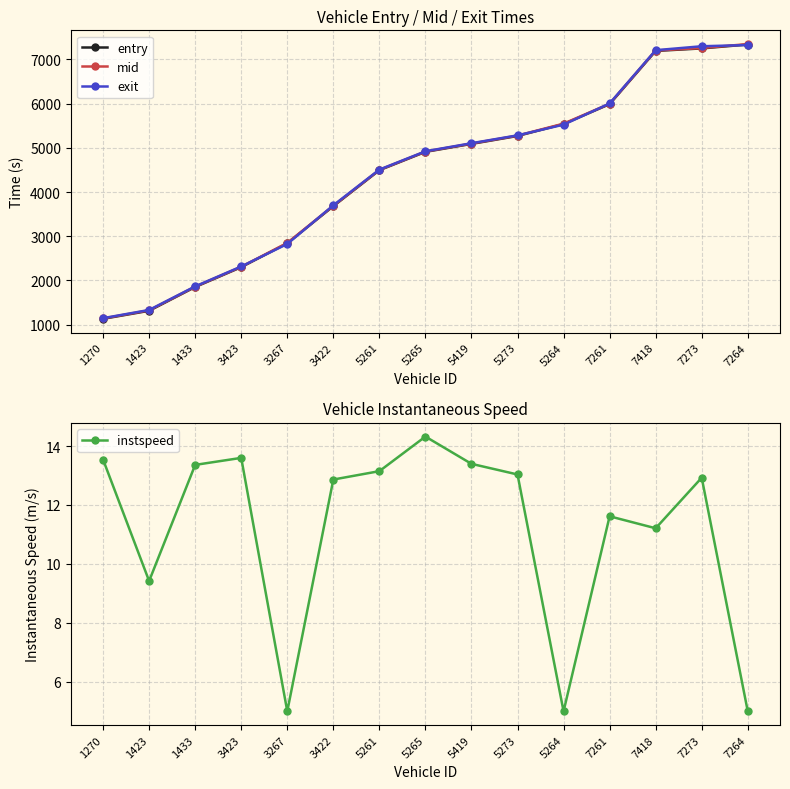

Which series has the widest spread of values?

mid